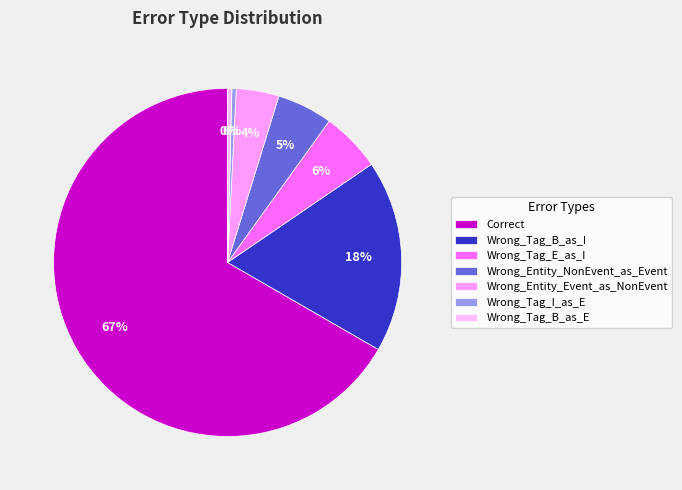

Count the number of slices in the pie.

7